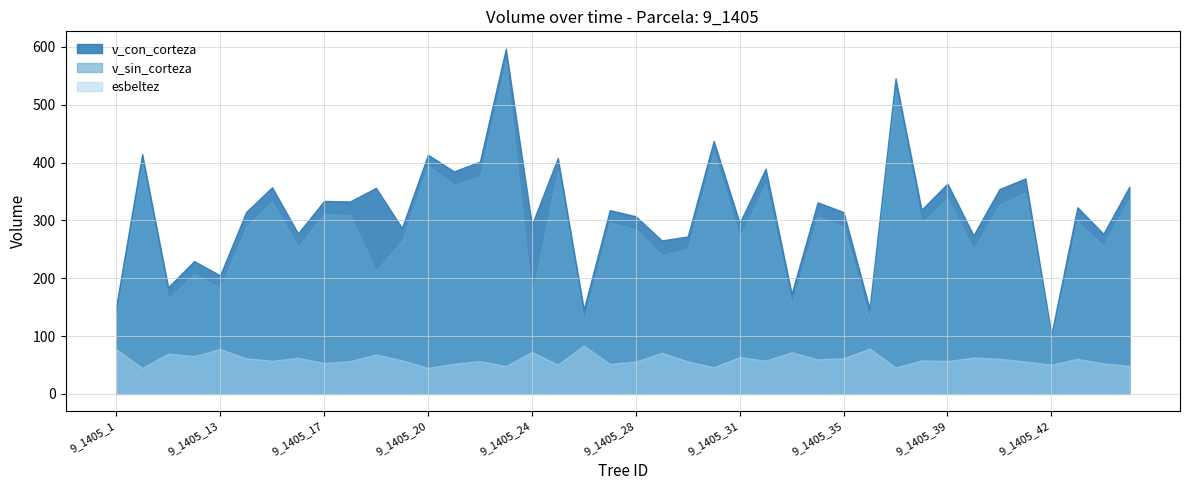

How many values in the esbeltez series exceed 57?

22